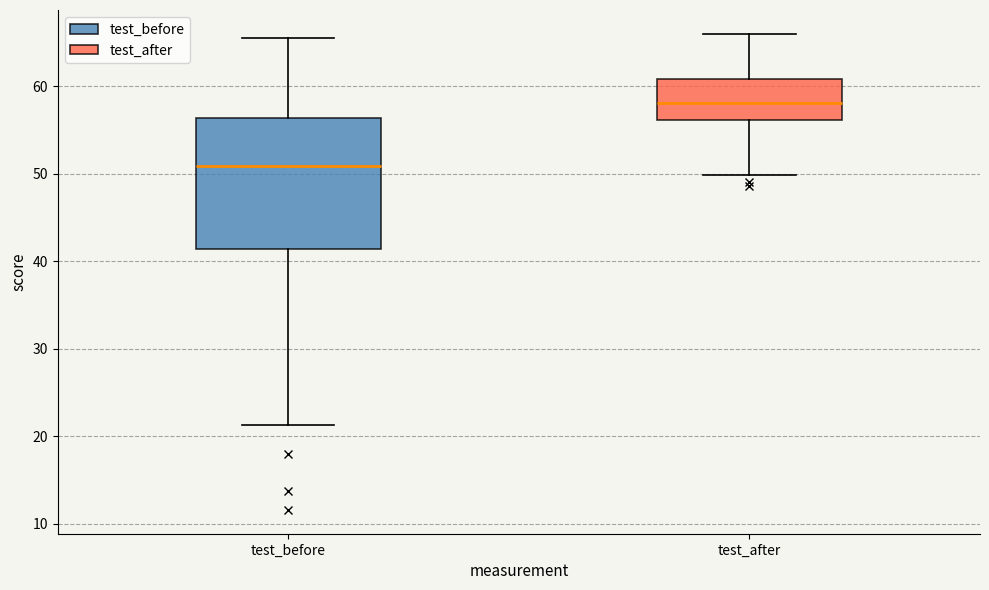

Reading left to right, read every box against the y-axis: the position of its median line, the range the box covers, and the ends of its whiskers. The values are not printed on the chart, so give them approximately, as read against the axis.

test_before: median 51, box 41 to 56, whiskers 21 to 66
test_after: median 58, box 56 to 61, whiskers 50 to 66